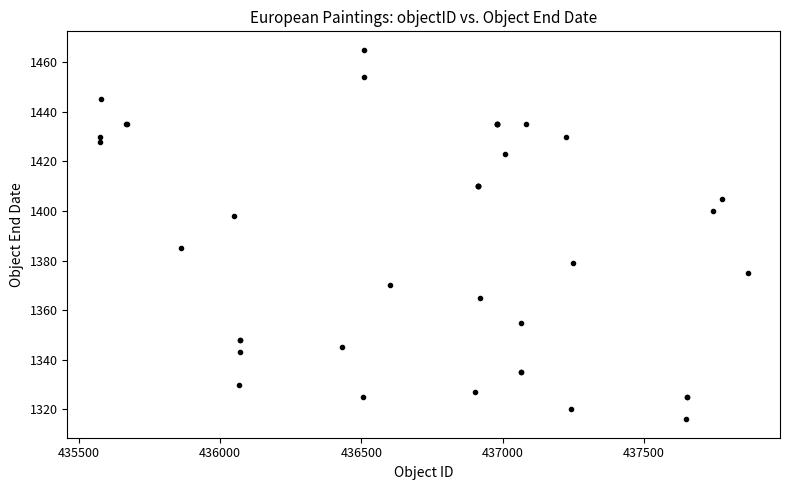

What Y value in the scatter plot is closest to 1390?

1385